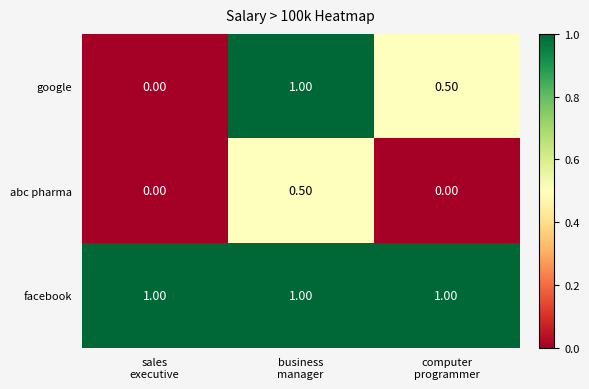

What is the total value across all series at sales
executive?

1.0